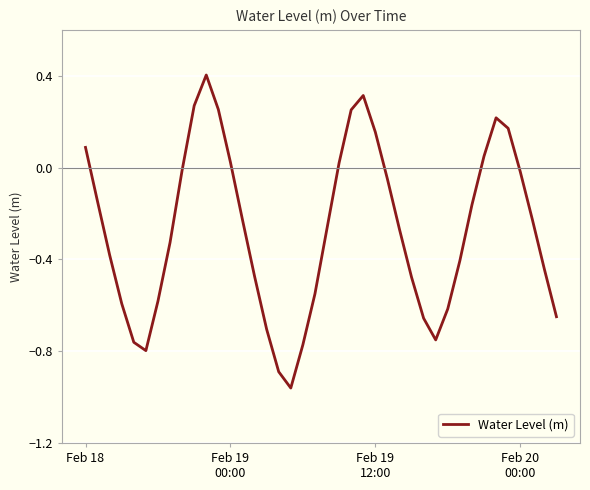

What is the difference between the maximum and minimum values?

1.4